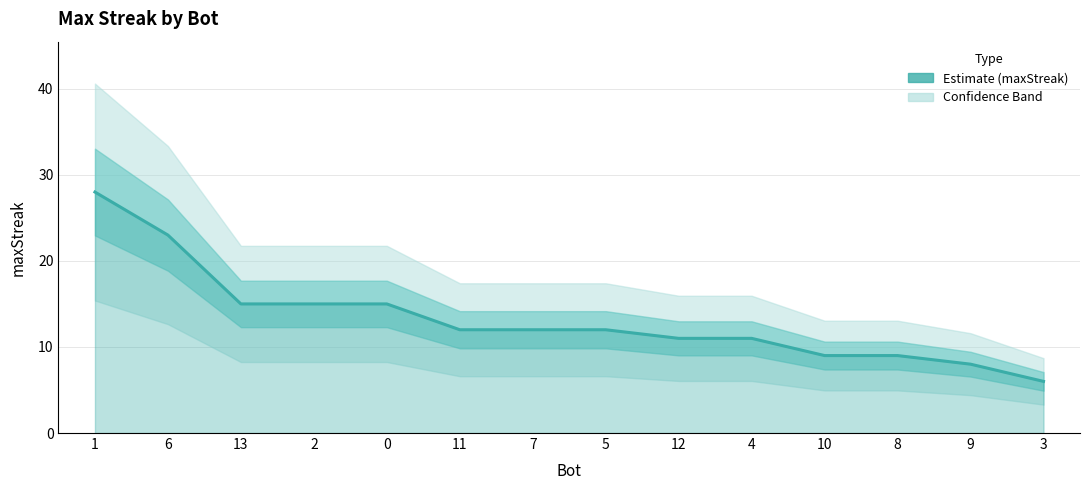

Reading left to right, transcribe all the data shown in this chart.

1=28	6=23	13=15	2=15	0=15	11=12	7=12	5=12	12=11	4=11	10=9	8=9	9=8	3=6